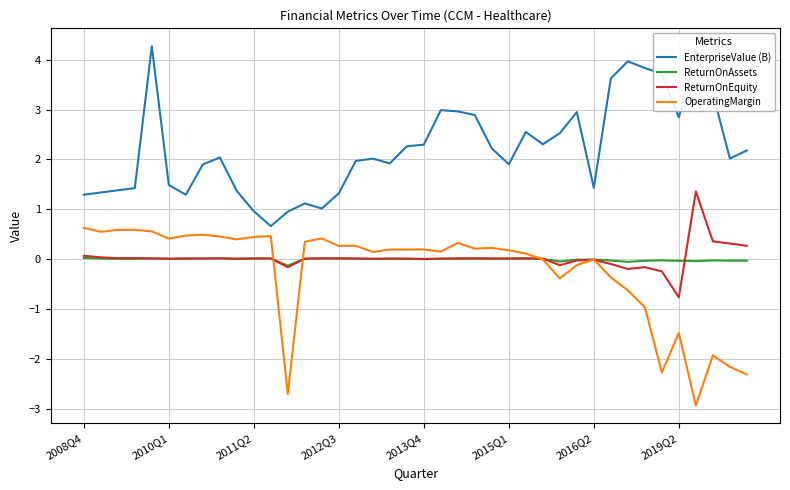

Which series has the largest total across all categories?

EnterpriseValue (B)